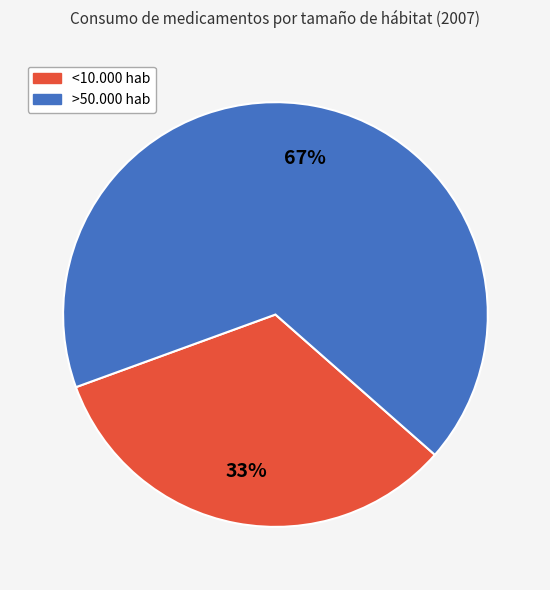

Count the number of slices in the pie.

2